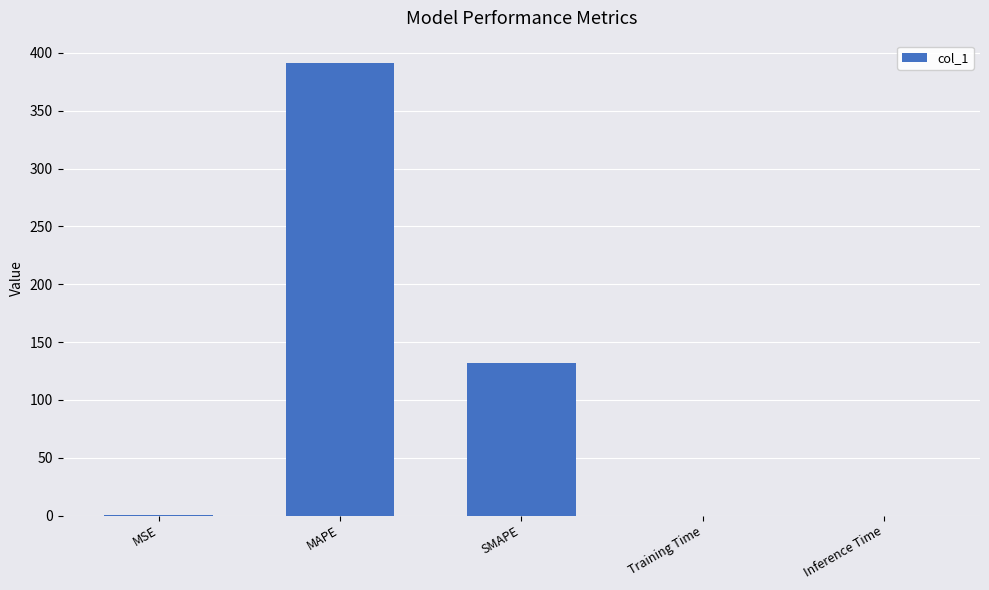

At which label is the value closest to 195?

SMAPE